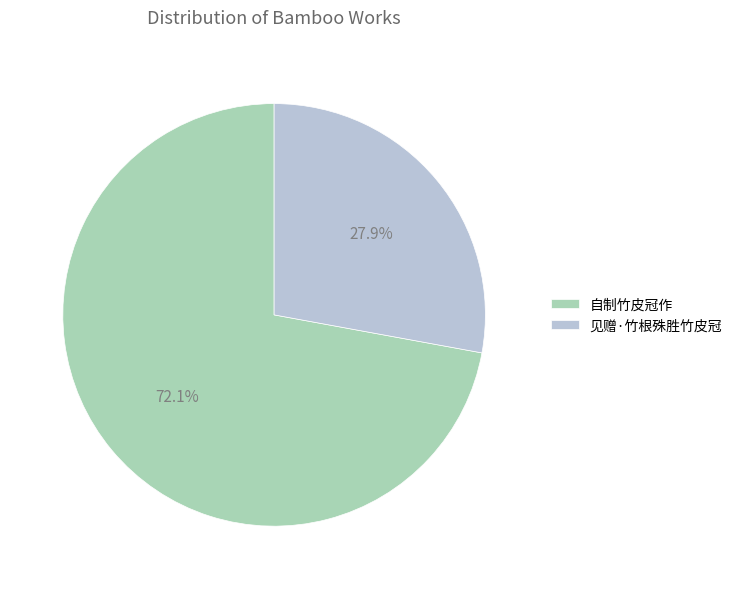

Does 见赠·竹根殊胜竹皮冠 account for over 50% of the chart?

No